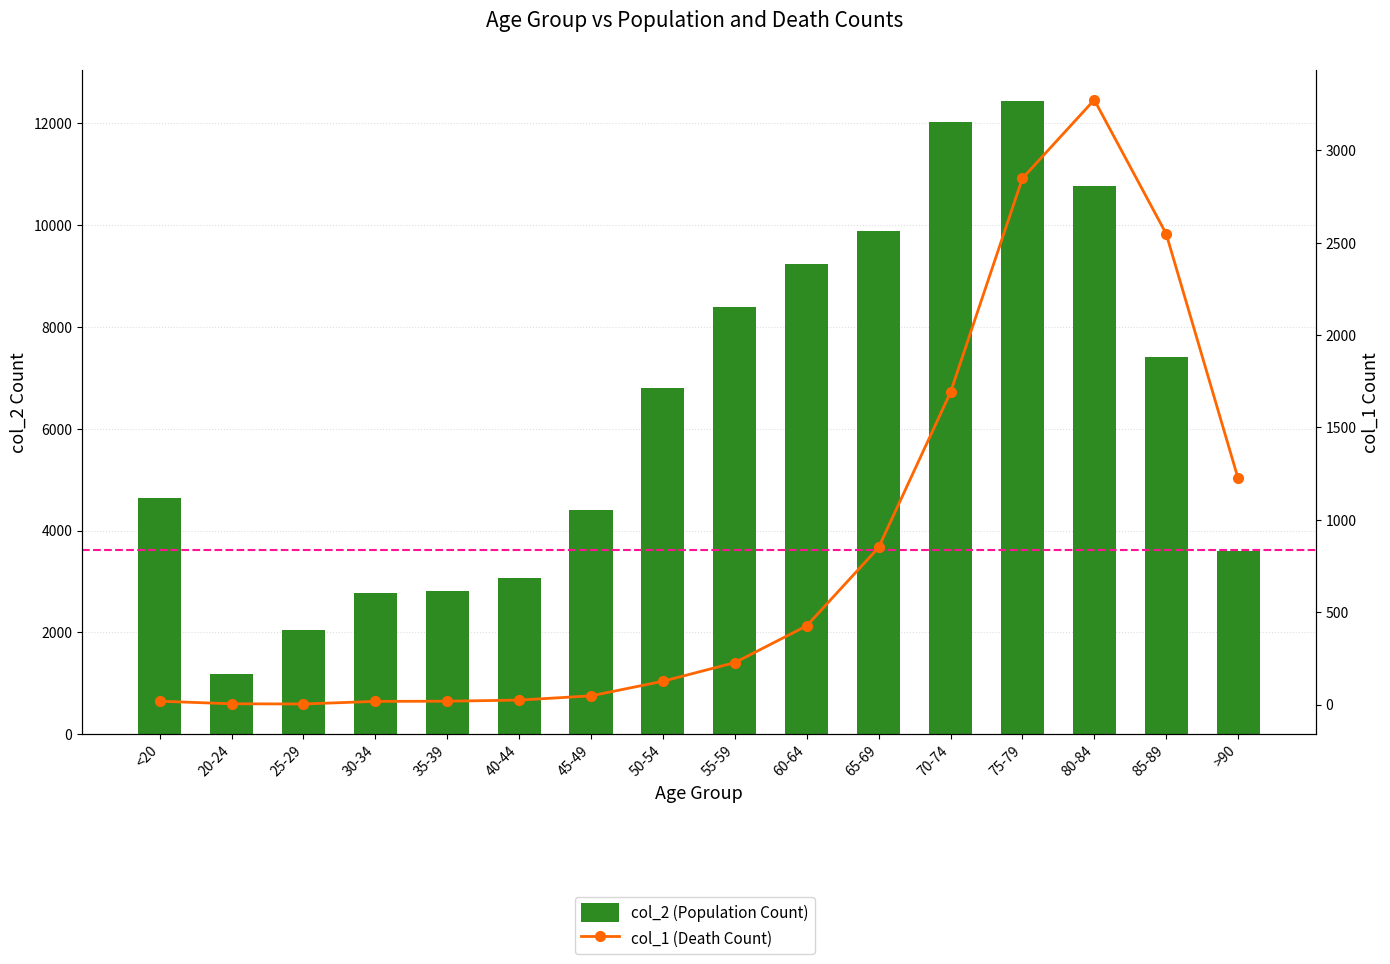

The col_1 (Death Count) series shows 4 at 20-24. True or false?

True